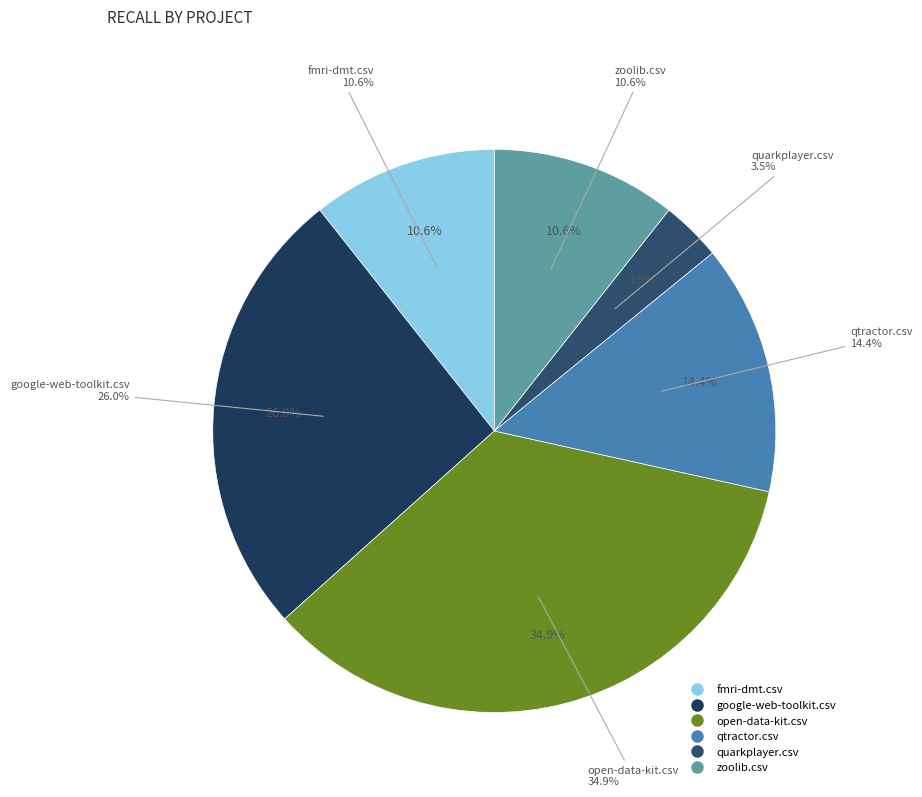

Is fmri-dmt.csv the majority of the pie?

No